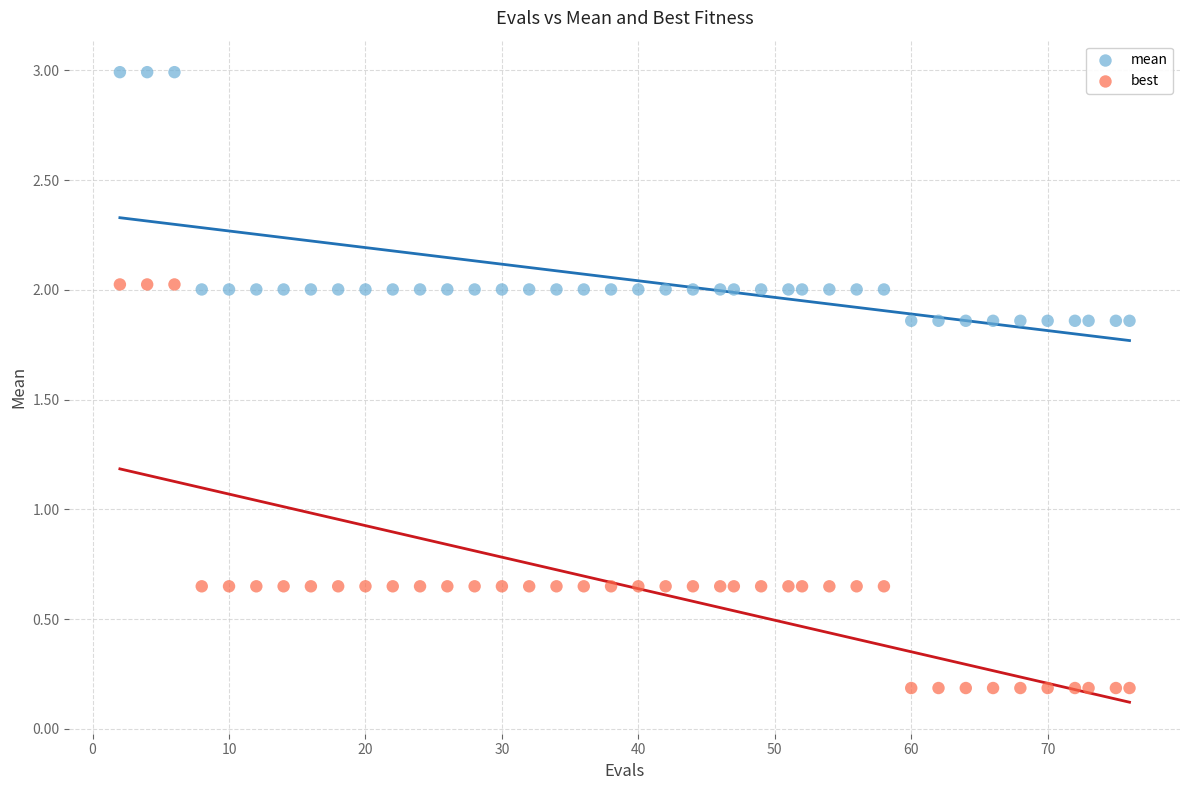

What is the X range (max minus min) for the scatter plot?

74.0